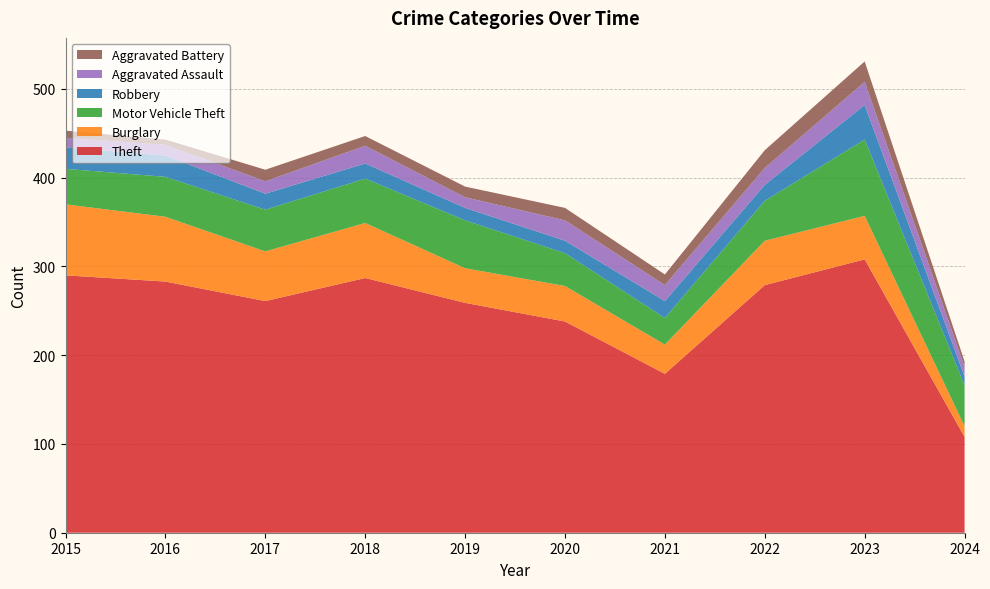

Reading right to left, transcribe all the data shown in this chart.

Theft: 2024=108	2023=308	2022=279	2021=179	2020=238	2019=259	2018=287	2017=261	2016=283	2015=290
Burglary: 2024=12	2023=49	2022=50	2021=33	2020=40	2019=39	2018=62	2017=56	2016=73	2015=80
Motor Vehicle Theft: 2024=46	2023=86	2022=45	2021=30	2020=37	2019=54	2018=50	2017=47	2016=45	2015=40
Robbery: 2024=10	2023=39	2022=18	2021=19	2020=14	2019=14	2018=17	2017=18	2016=24	2015=24
Aggravated Assault: 2024=11	2023=26	2022=19	2021=18	2020=23	2019=12	2018=20	2017=14	2016=12	2015=11
Aggravated Battery: 2024=6	2023=23	2022=20	2021=12	2020=14	2019=12	2018=11	2017=13	2016=6	2015=8